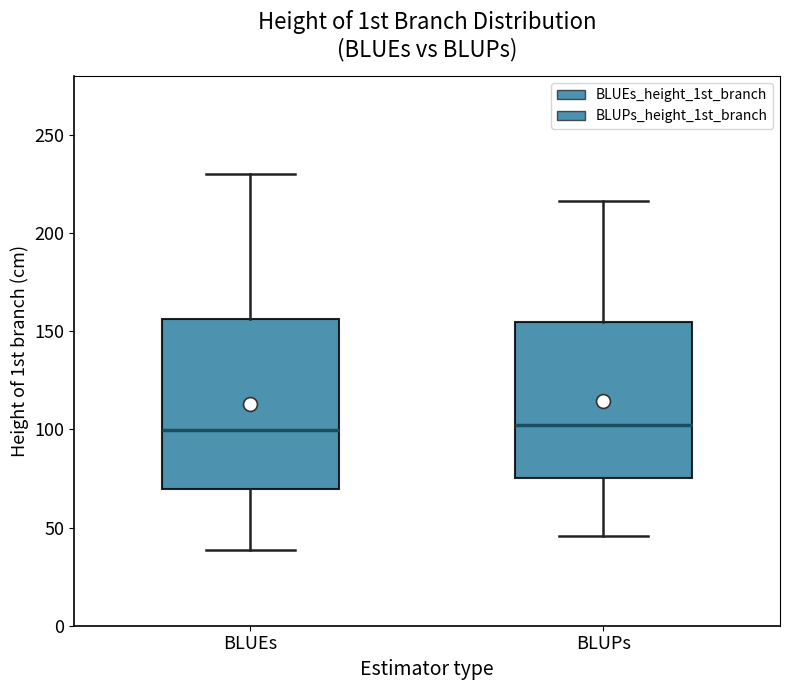

Reading left to right, transcribe this box plot: for each box, give where its median line is, the range the box spans, and where its two whiskers end, as read against the y-axis. The values are not printed on the chart, so give them approximately, as read against the axis.

BLUEs: median 100, box 70 to 155, whiskers 40 to 230
BLUPs: median 100, box 75 to 155, whiskers 45 to 215